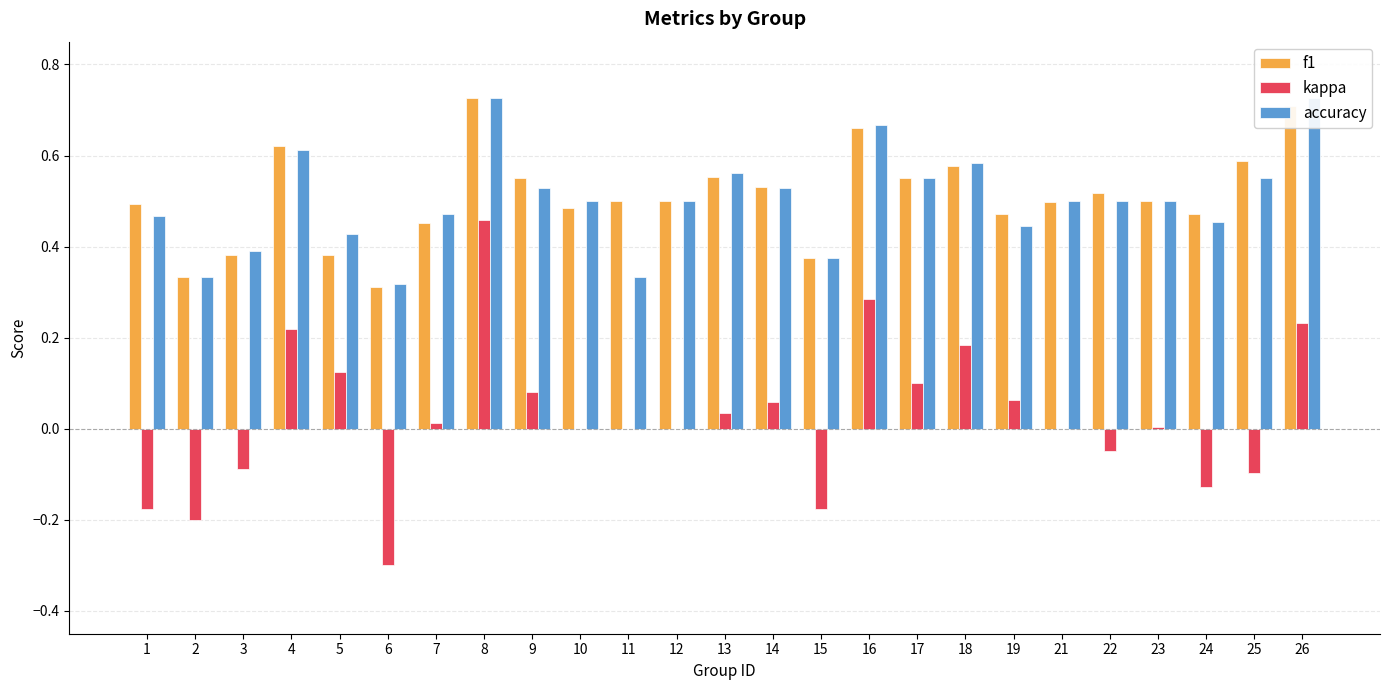

Where is f1 nearest to the value 0?

6